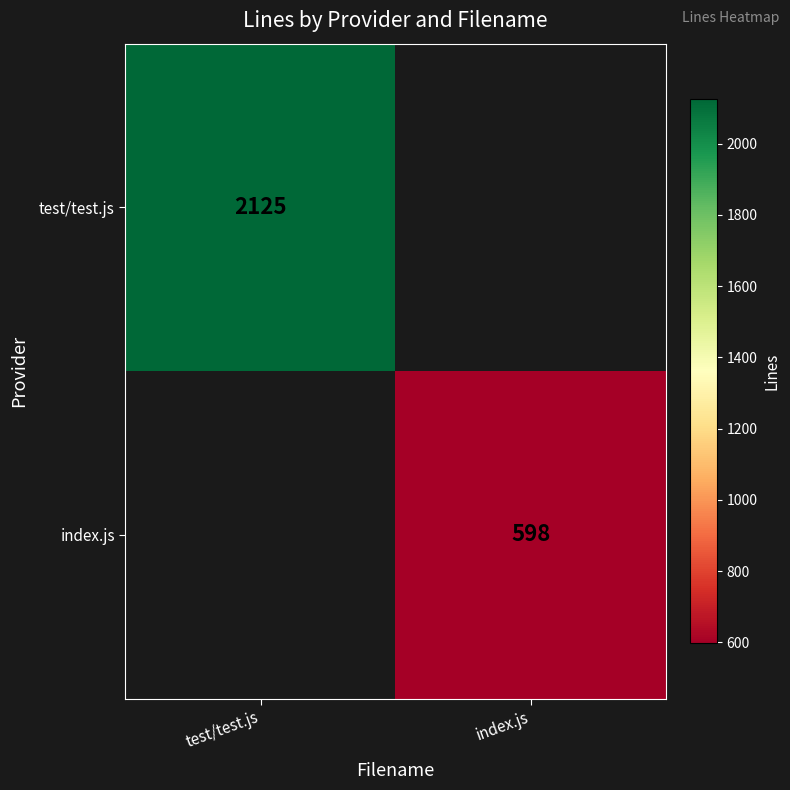

The index.js series shows 286 at index.js. True or false?

False